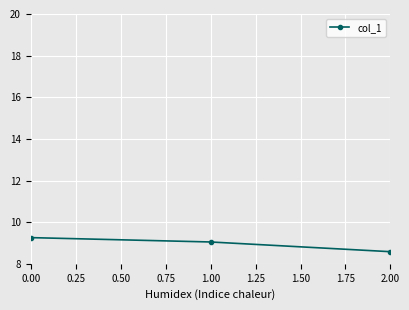

What is the average value?

9.0